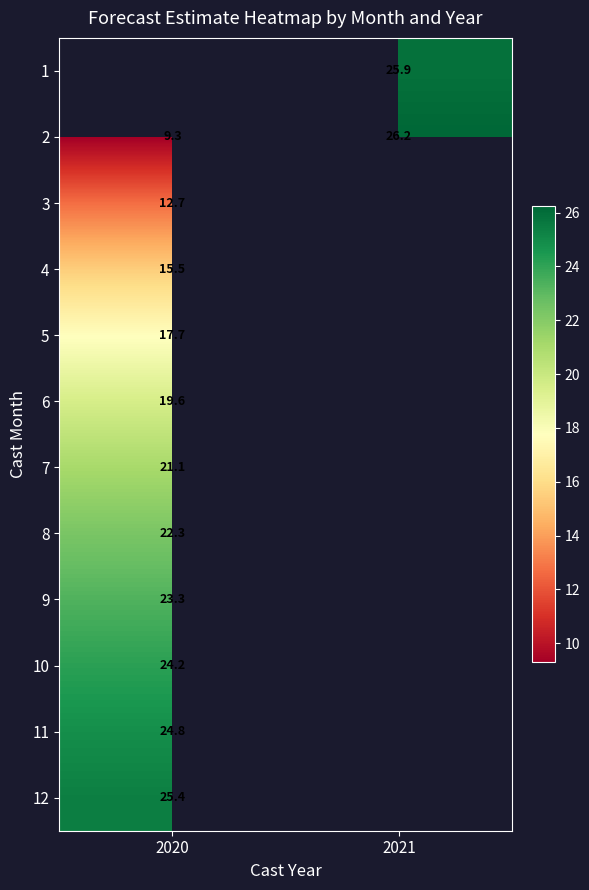

What is the greatest value displayed?

26.2